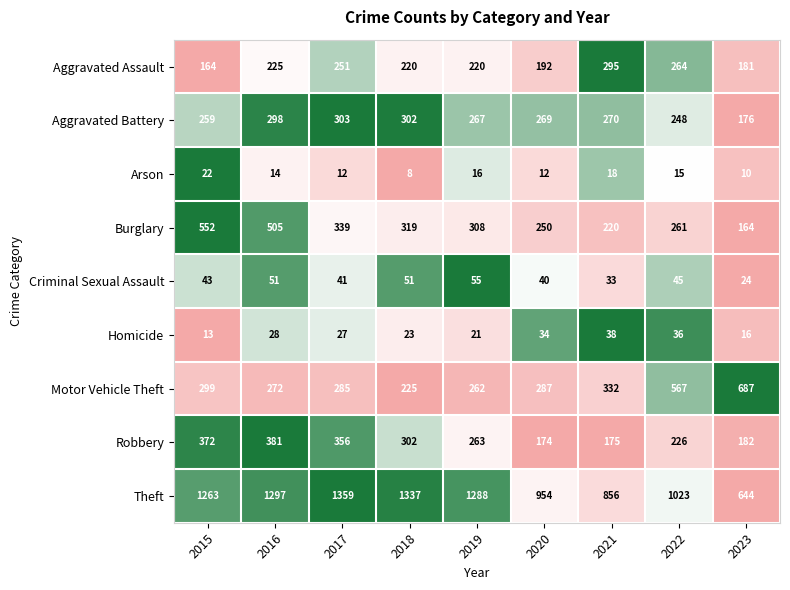

At 2017, list the series in order from largest to smallest.

Theft, Robbery, Burglary, Aggravated Battery, Motor Vehicle Theft, Aggravated Assault, Criminal Sexual Assault, Homicide, Arson